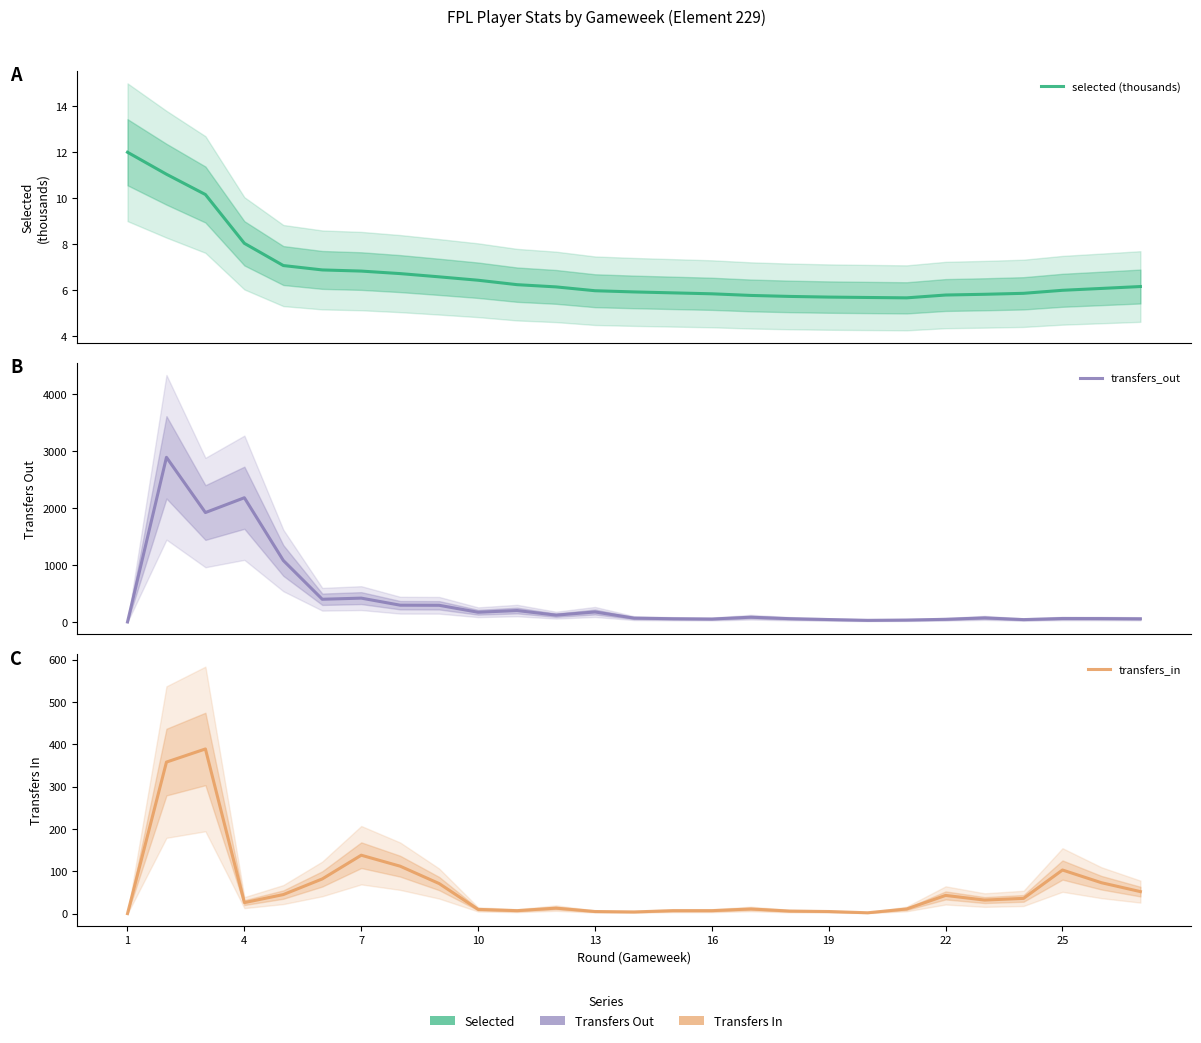

How many data points in transfers_out are above 72?

13